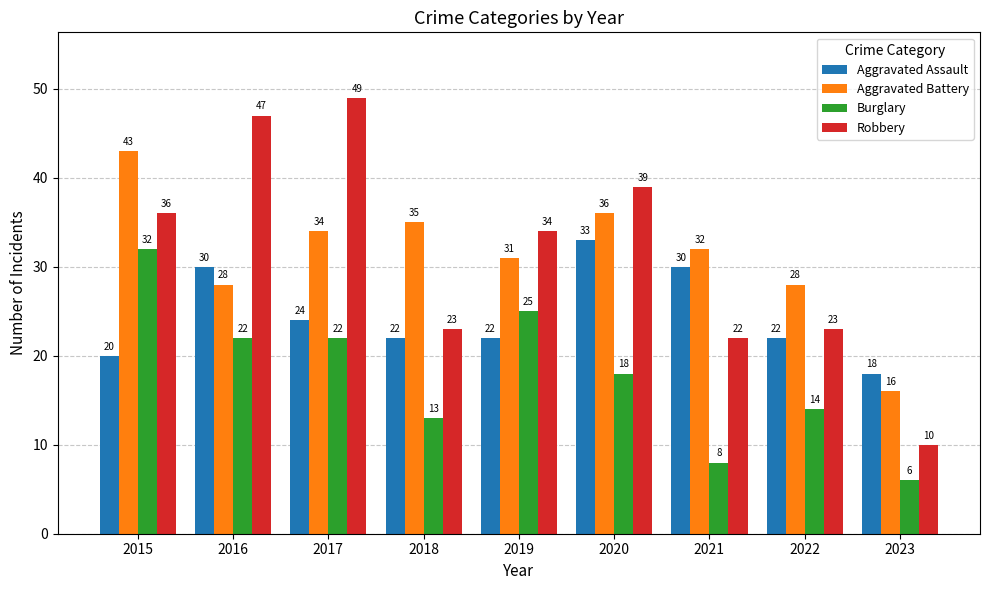

Which category has the lowest value across all series?

2023